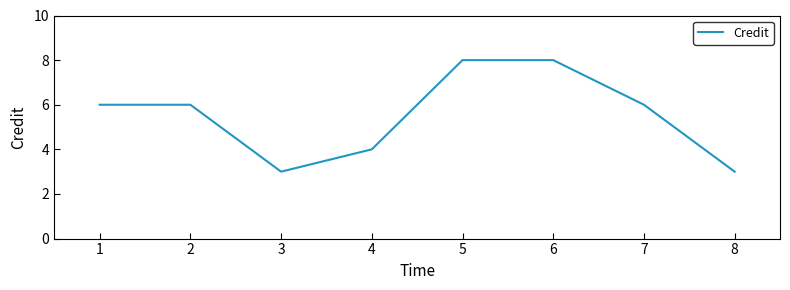

What is the maximum value shown in the chart?

8